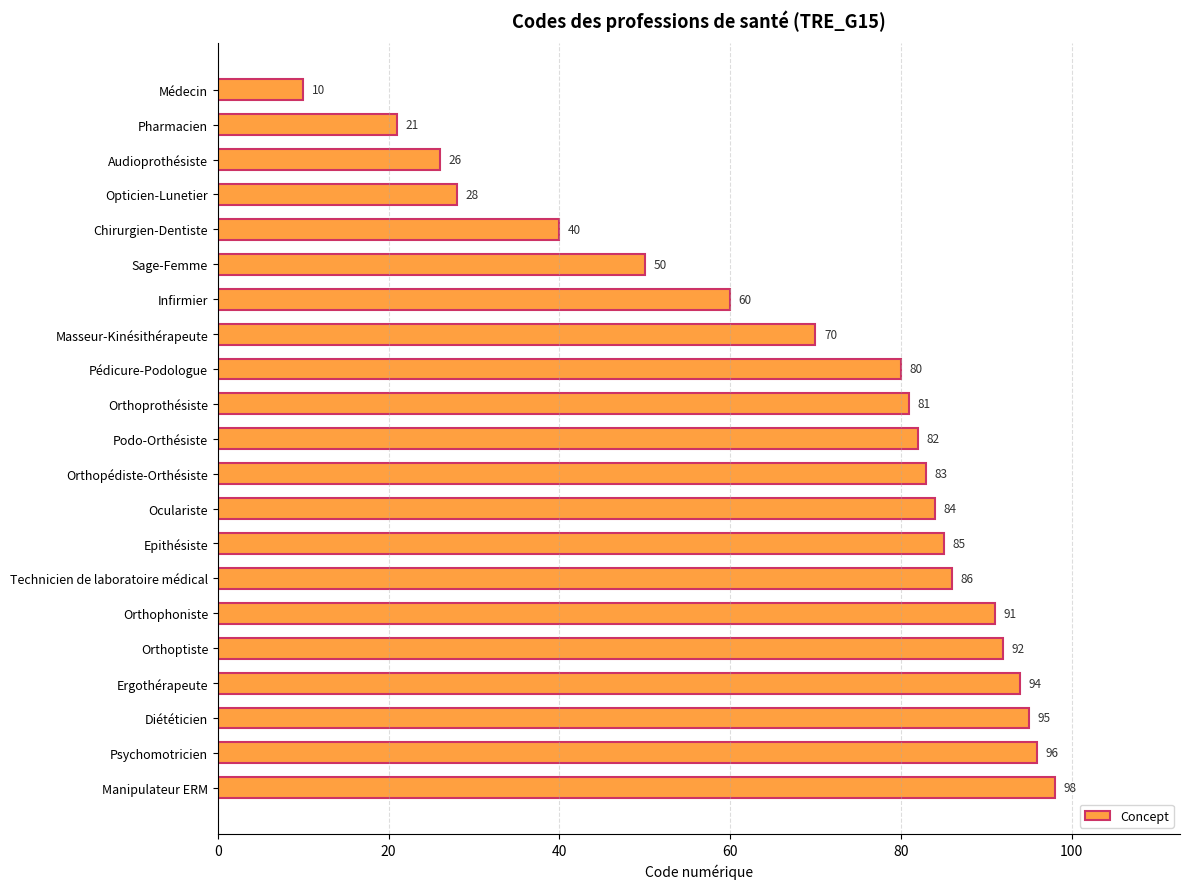

List the labels in order of value, largest first.

Manipulateur ERM, Psychomotricien, Diététicien, Ergothérapeute, Orthoptiste, Orthophoniste, Technicien de laboratoire médical, Epithésiste, Oculariste, Orthopédiste-Orthésiste, Podo-Orthésiste, Orthoprothésiste, Pédicure-Podologue, Masseur-Kinésithérapeute, Infirmier, Sage-Femme, Chirurgien-Dentiste, Opticien-Lunetier, Audioprothésiste, Pharmacien, Médecin